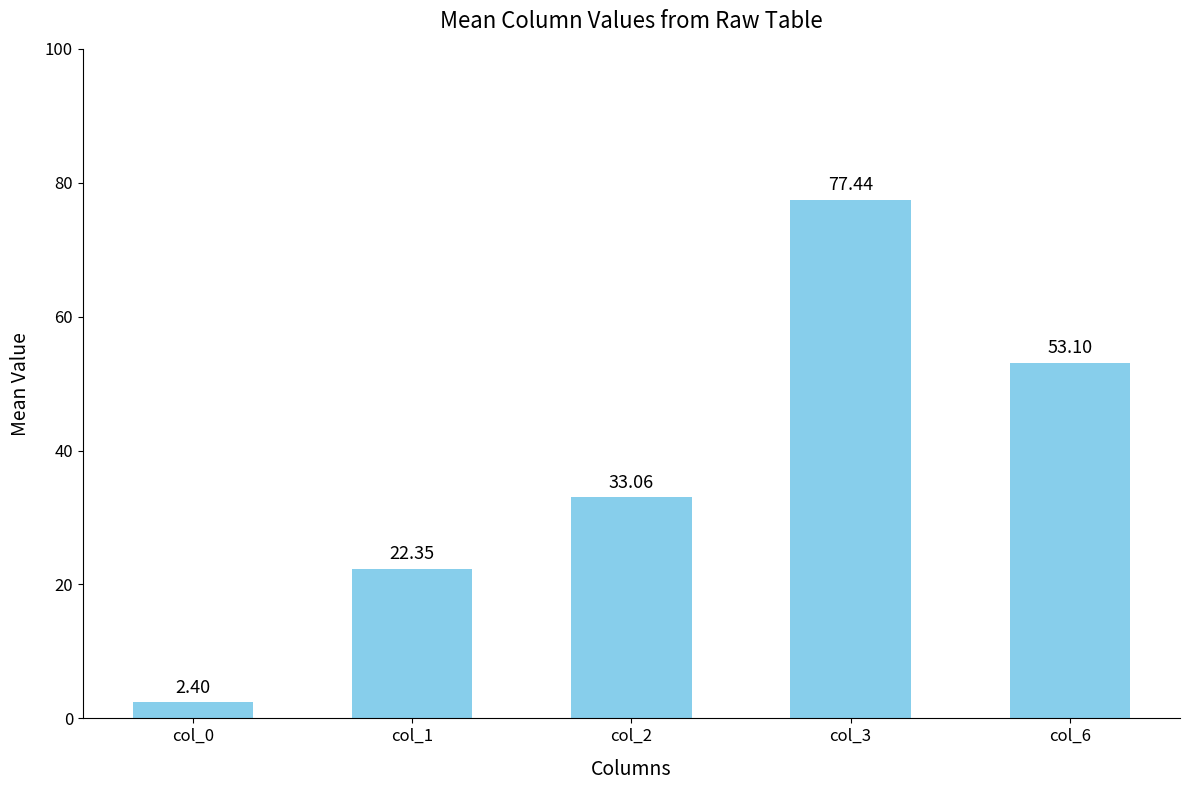

How many values are below 33?

2